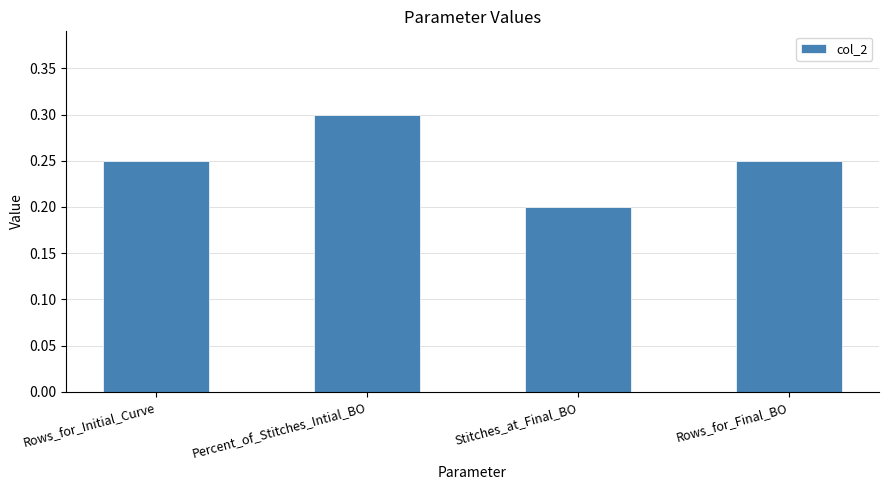

Which has a higher value, Rows_for_Final_BO or Percent_of_Stitches_Intial_BO?

Percent_of_Stitches_Intial_BO